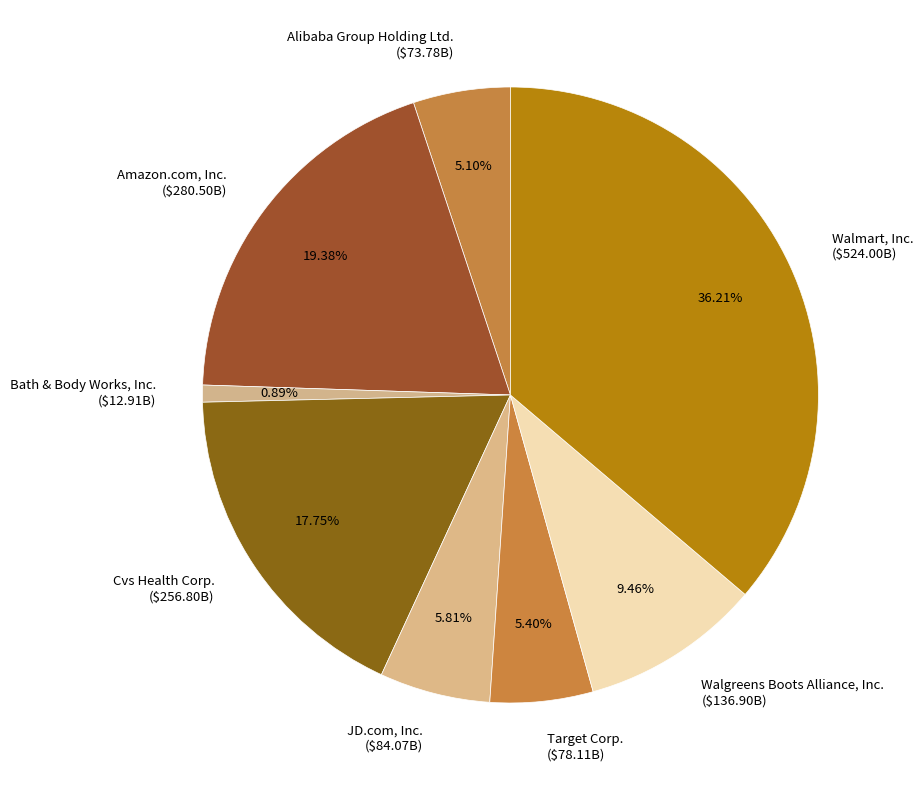

Do Bath & Body Works, Inc. and Amazon.com, Inc. together represent more than half of the pie?

No